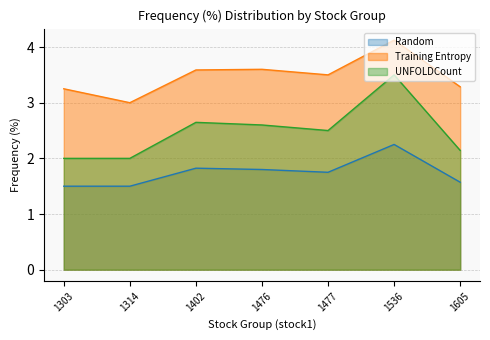

What is the total value across all series at 1476?

8.0